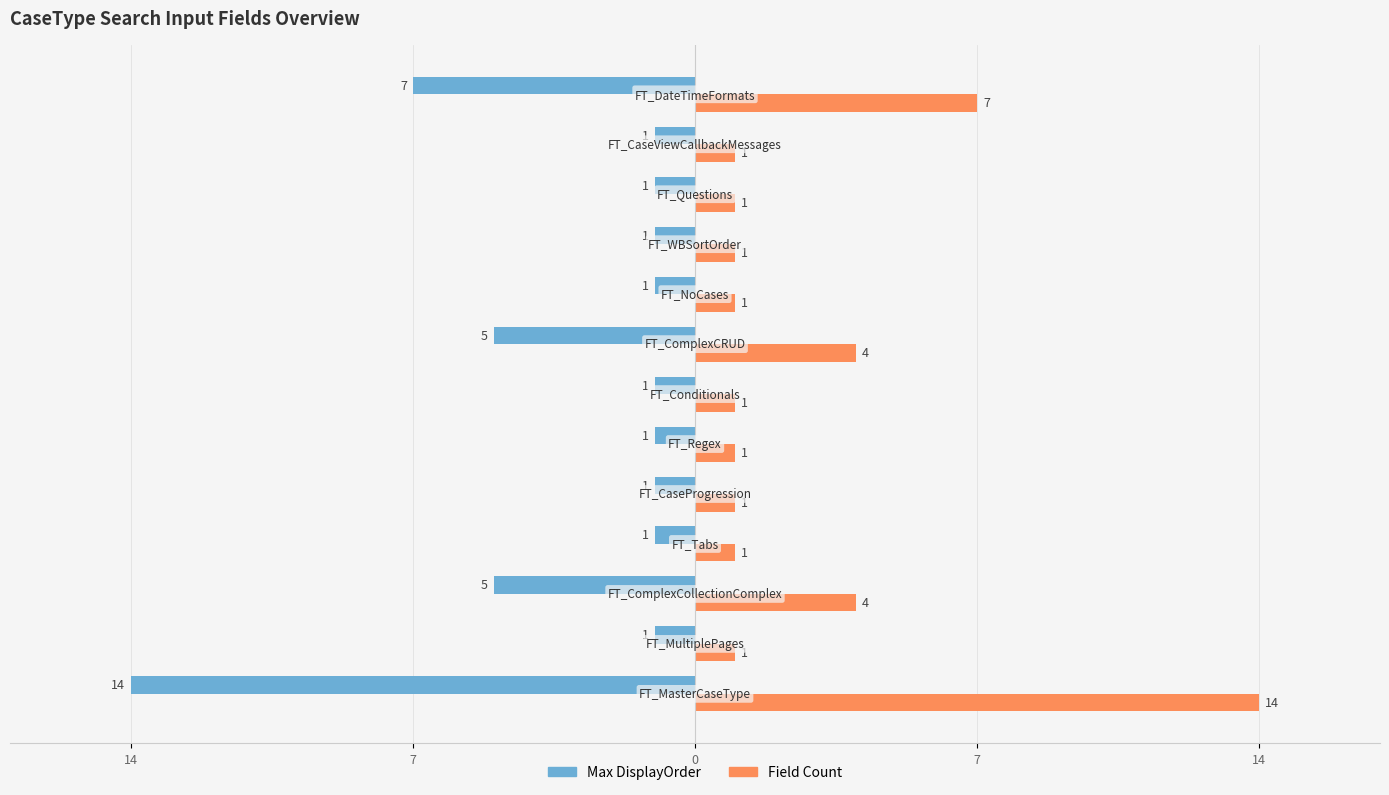

What are all the series names shown in the legend?

Max DisplayOrder, Field Count